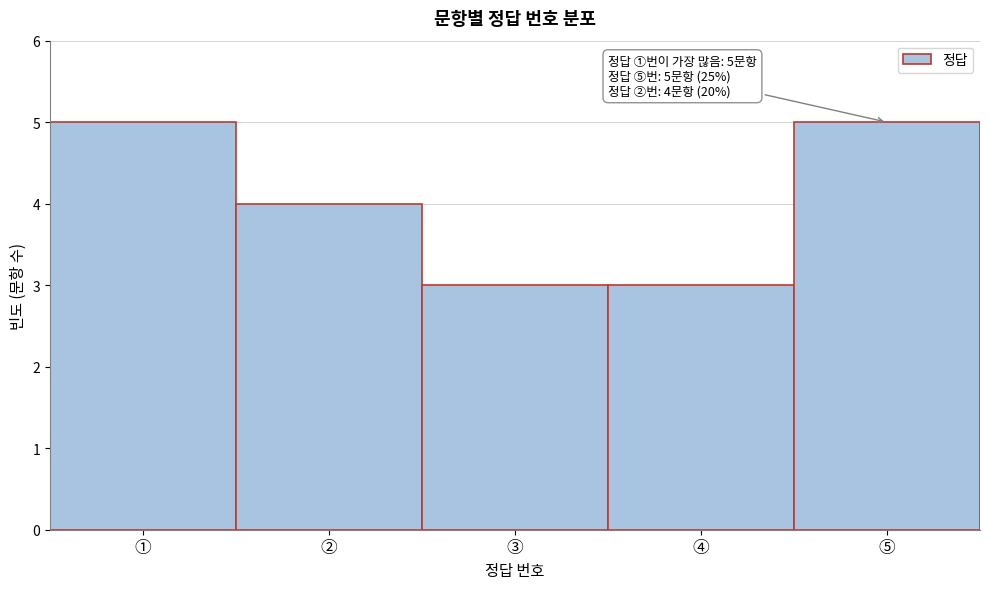

Reading left to right, list all the values displayed in this chart.

5	4	3	3	5